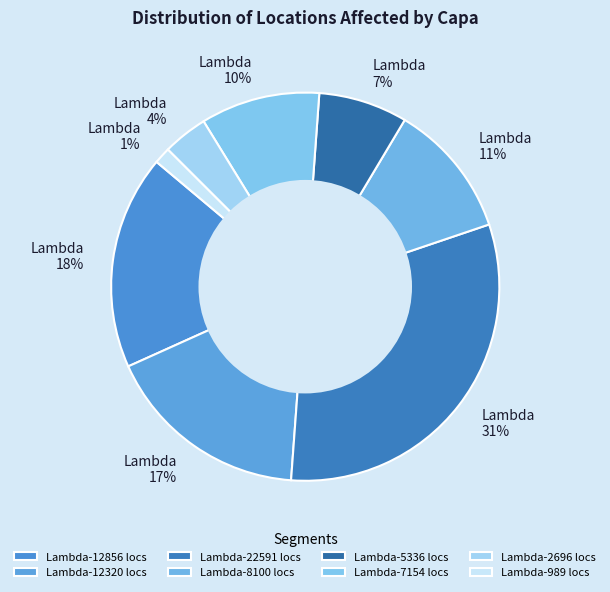

Is Lambda-989 the majority of the pie?

No